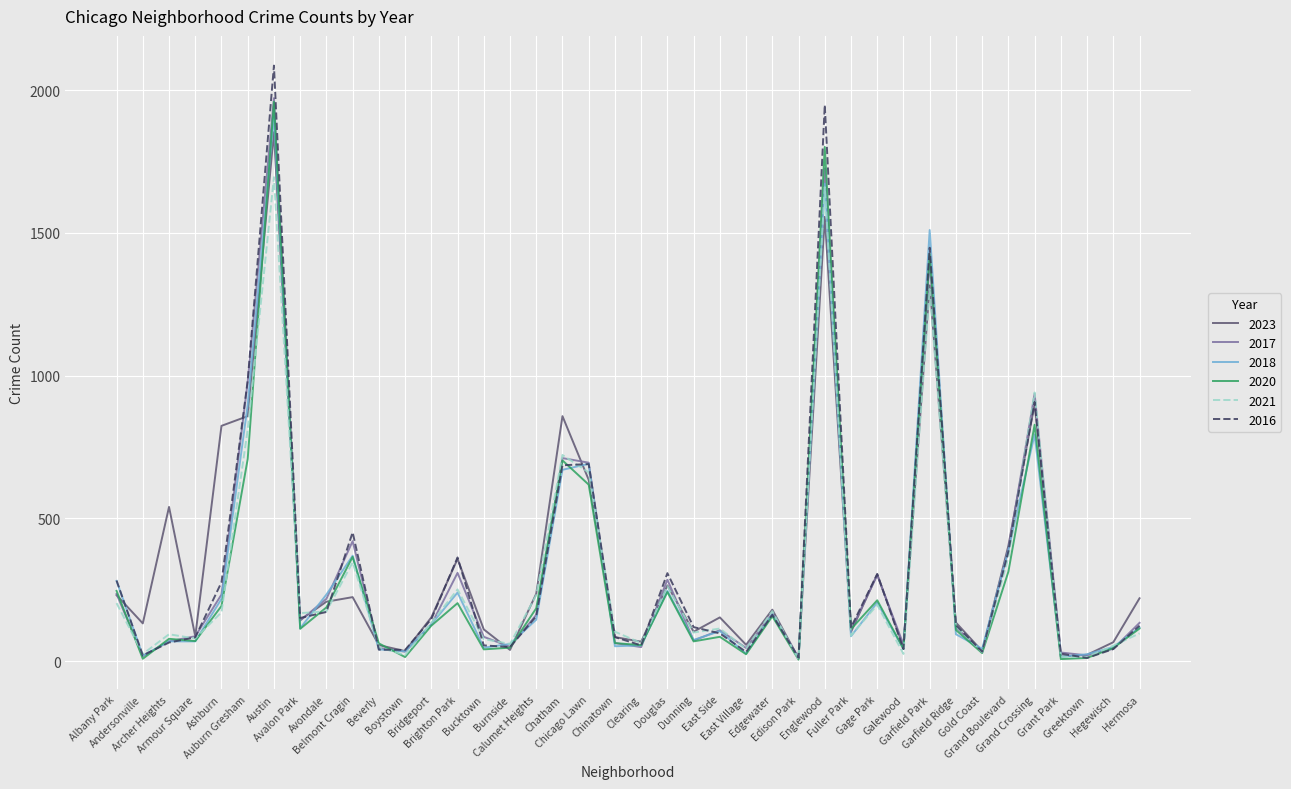

Which series has the largest range (max minus min)?

2016